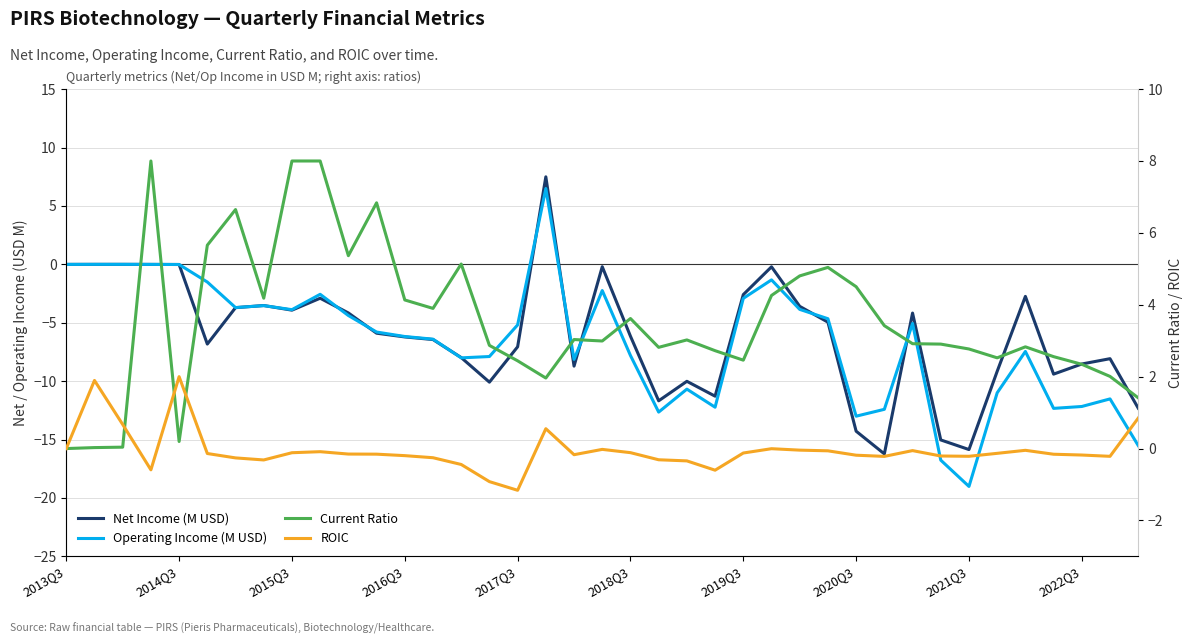

What is the difference between the maximum and second lowest values in the ROIC series?

2.9